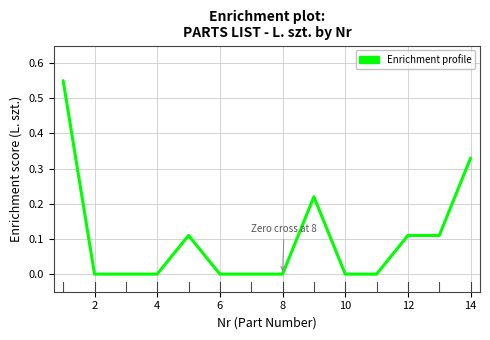

True or false: there are more than 0 points higher than both neighbors.

True